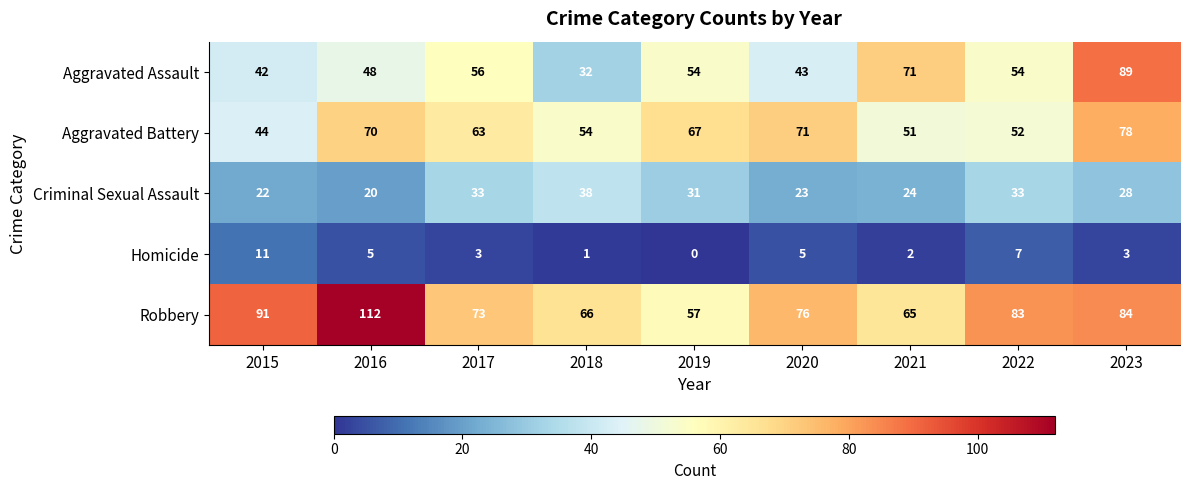

The value of Aggravated Battery at 2023 is 78. True or false?

True